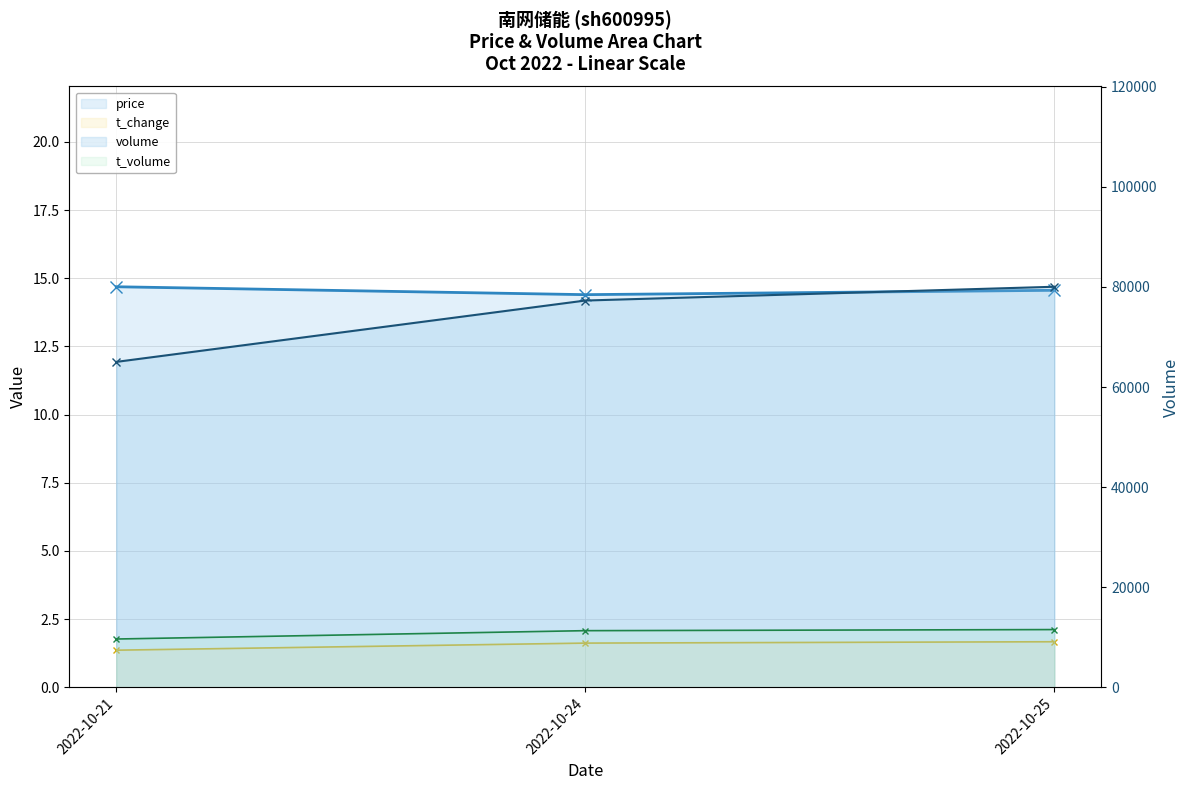

What is the value of the t_change_line point at the 3rd from the left?

1.7